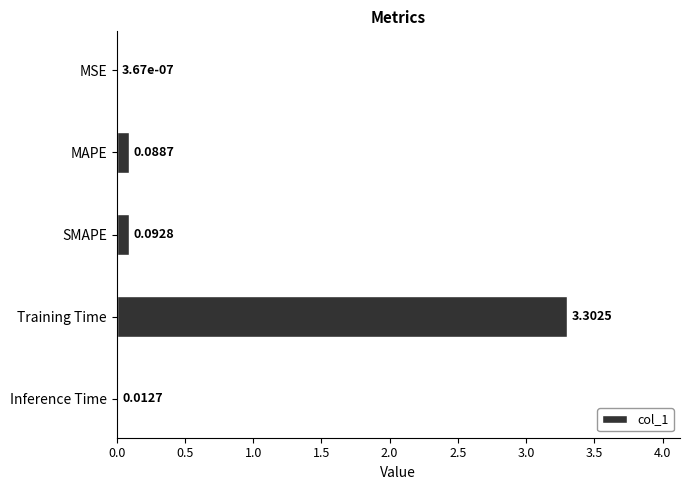

Between Training Time and SMAPE, which is larger?

Training Time